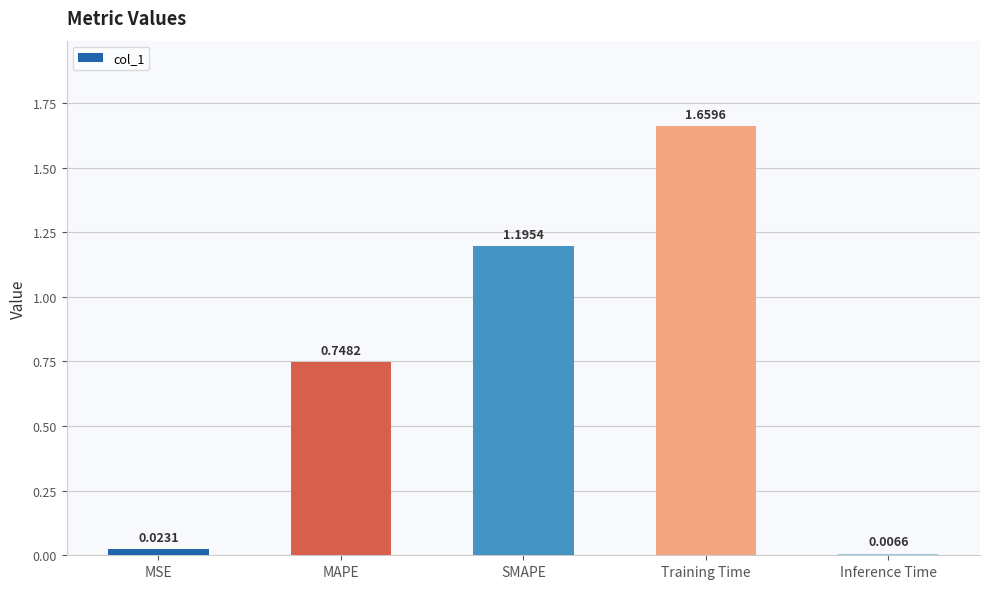

What is the sum of the values at Inference Time and MAPE?

0.8